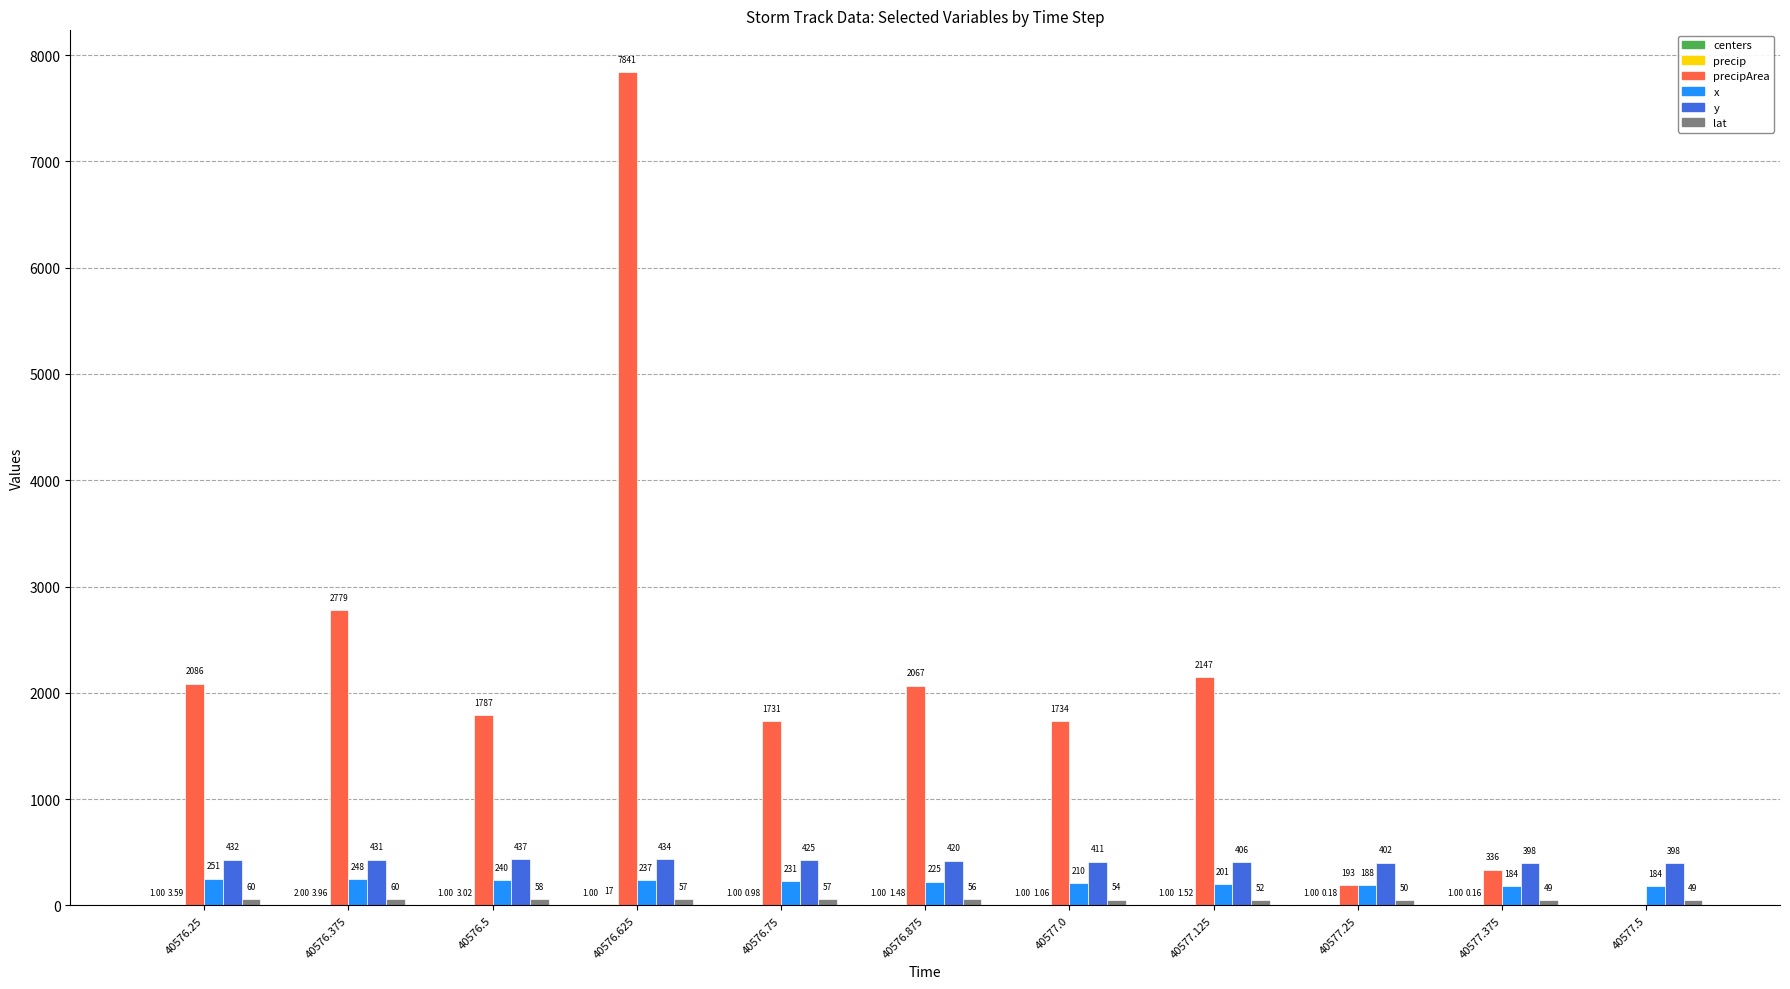

What is the sum of the y values at 40577.375 and 40576.625?

832.0